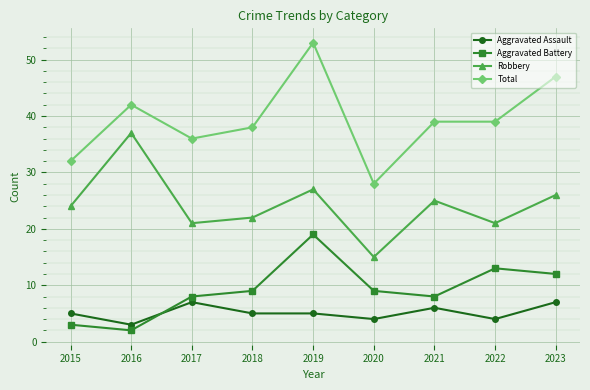

Which label corresponds to the largest value in the chart?

2019